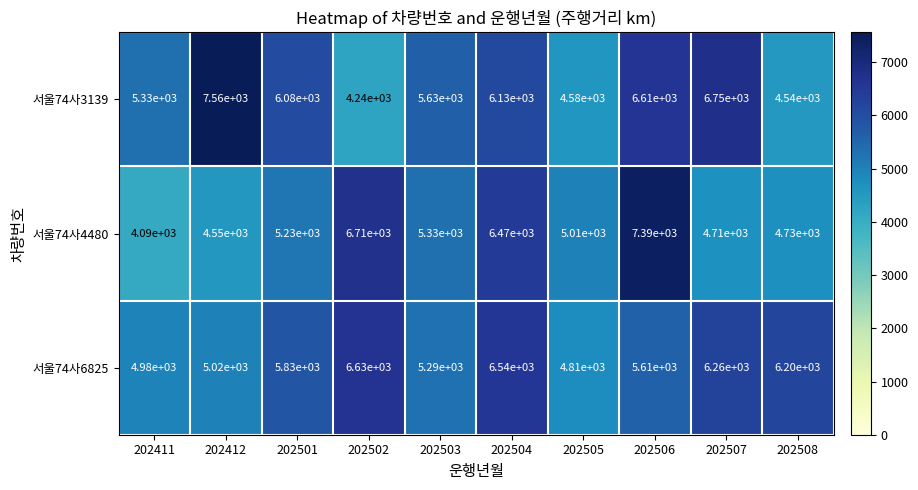

At which label is 서울74사4480 closest to 5740?

202503